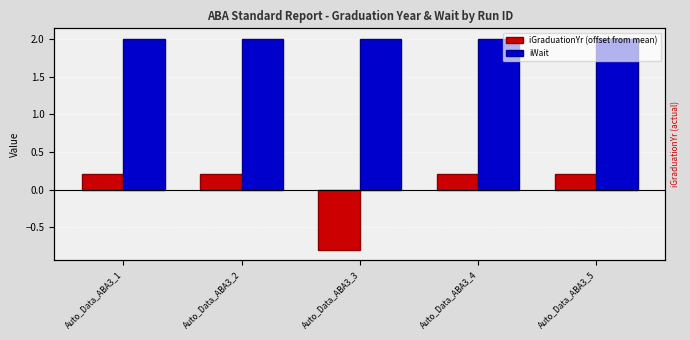

What is the lowest value of the iWait series?

2.0